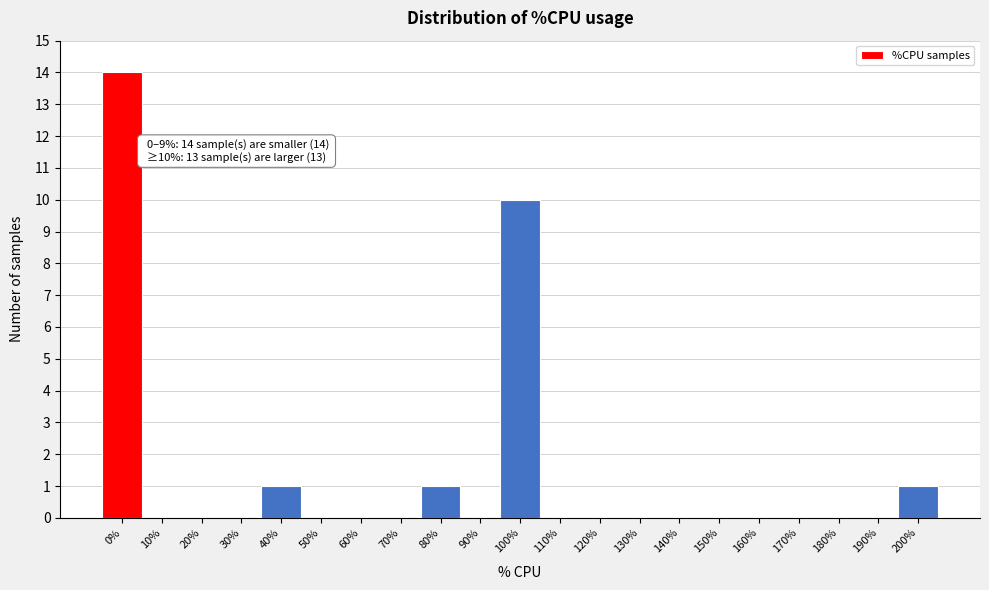

Reading left to right, extract all data points from this chart.

0%=14	10%=0	20%=0	30%=0	40%=1	50%=0	60%=0	70%=0	80%=1	90%=0	100%=10	110%=0	120%=0	130%=0	140%=0	150%=0	160%=0	170%=0	180%=0	190%=0	200%=1